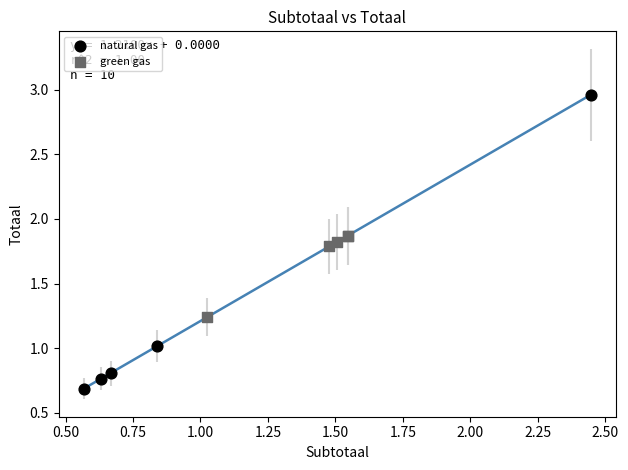

Which series reaches the minimum Y coordinate?

natural gas